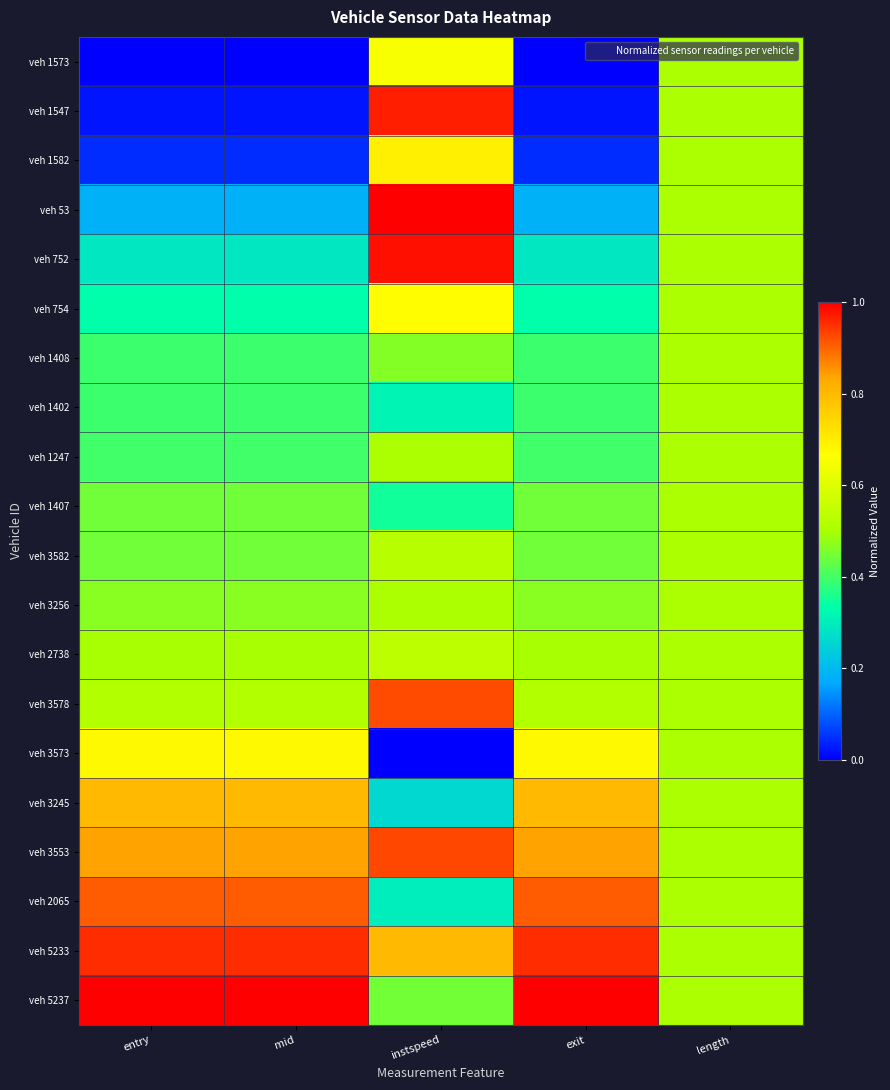

Reading left to right, list all the values displayed in this chart.

veh 1573: entry=0.0	mid=0.0	instspeed=0.6	exit=0.0	length=0.5
veh 1547: entry=0.0	mid=0.0	instspeed=1.0	exit=0.0	length=0.5
veh 1582: entry=0.0	mid=0.0	instspeed=0.7	exit=0.0	length=0.5
veh 53: entry=0.2	mid=0.2	instspeed=1.0	exit=0.2	length=0.5
veh 752: entry=0.3	mid=0.3	instspeed=1.0	exit=0.3	length=0.5
veh 754: entry=0.3	mid=0.3	instspeed=0.7	exit=0.3	length=0.5
veh 1408: entry=0.4	mid=0.4	instspeed=0.5	exit=0.4	length=0.5
veh 1402: entry=0.4	mid=0.4	instspeed=0.3	exit=0.4	length=0.5
veh 1247: entry=0.4	mid=0.4	instspeed=0.5	exit=0.4	length=0.5
veh 1407: entry=0.4	mid=0.4	instspeed=0.3	exit=0.4	length=0.5
veh 3582: entry=0.4	mid=0.4	instspeed=0.5	exit=0.4	length=0.5
veh 3256: entry=0.5	mid=0.5	instspeed=0.5	exit=0.5	length=0.5
veh 2738: entry=0.5	mid=0.5	instspeed=0.5	exit=0.5	length=0.5
veh 3578: entry=0.5	mid=0.5	instspeed=0.9	exit=0.5	length=0.5
veh 3573: entry=0.7	mid=0.7	instspeed=0.0	exit=0.7	length=0.5
veh 3245: entry=0.8	mid=0.8	instspeed=0.3	exit=0.8	length=0.5
veh 3553: entry=0.8	mid=0.8	instspeed=0.9	exit=0.8	length=0.5
veh 2065: entry=0.9	mid=0.9	instspeed=0.3	exit=0.9	length=0.5
veh 5233: entry=1.0	mid=1.0	instspeed=0.8	exit=1.0	length=0.5
veh 5237: entry=1.0	mid=1.0	instspeed=0.4	exit=1.0	length=0.5